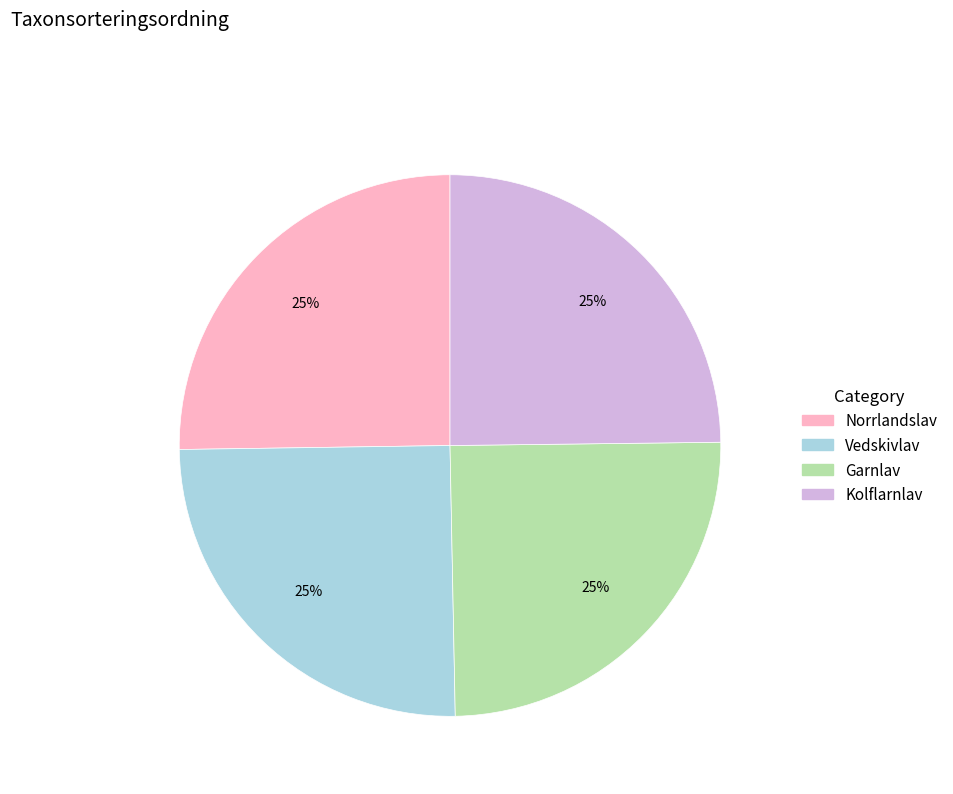

Does Norrlandslav represent more than half of the total?

No